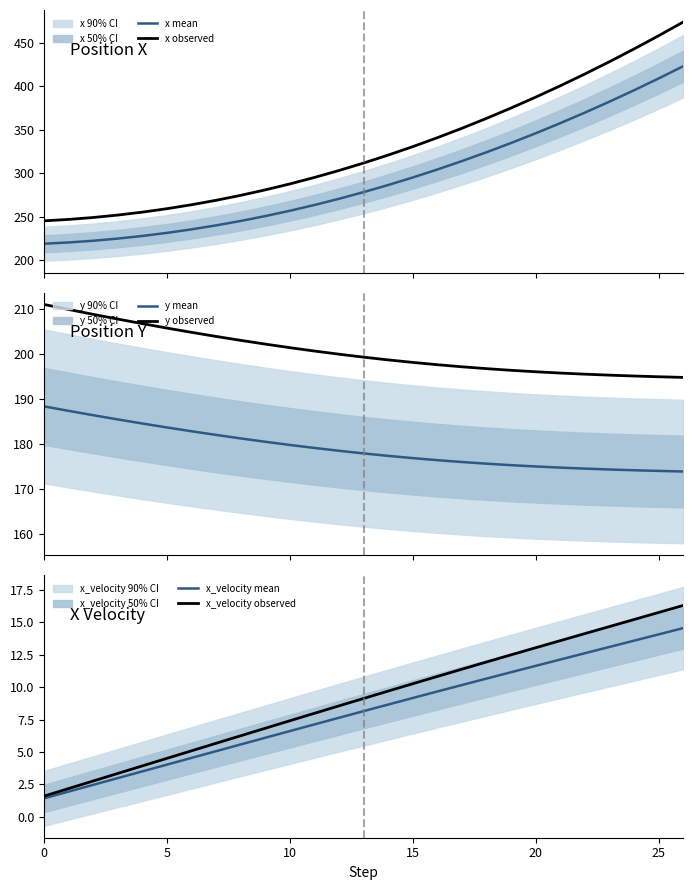

Which series has the largest total across all categories?

x observed